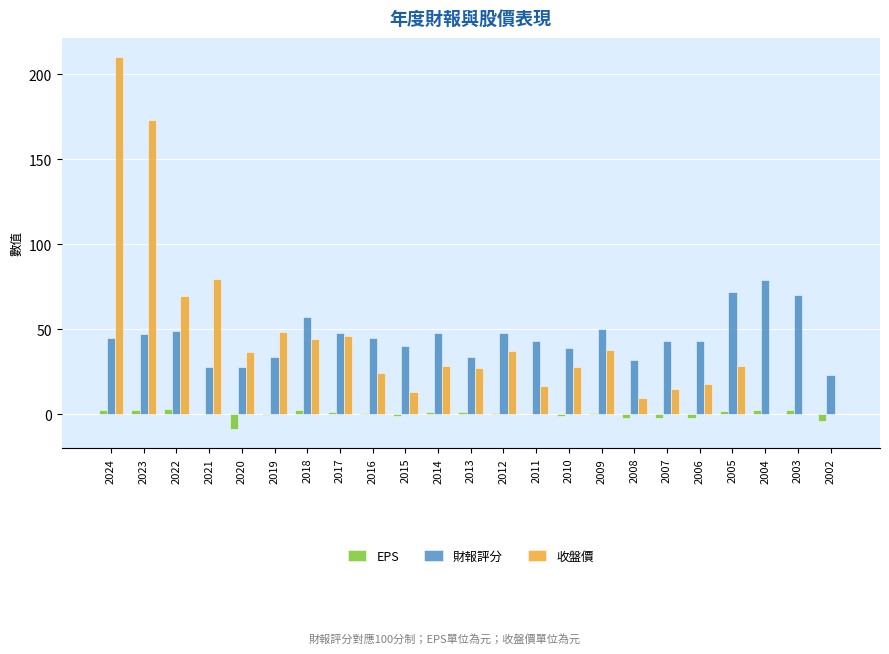

What is the sum of the 財報評分 values at 2007 and 2018?

100.0